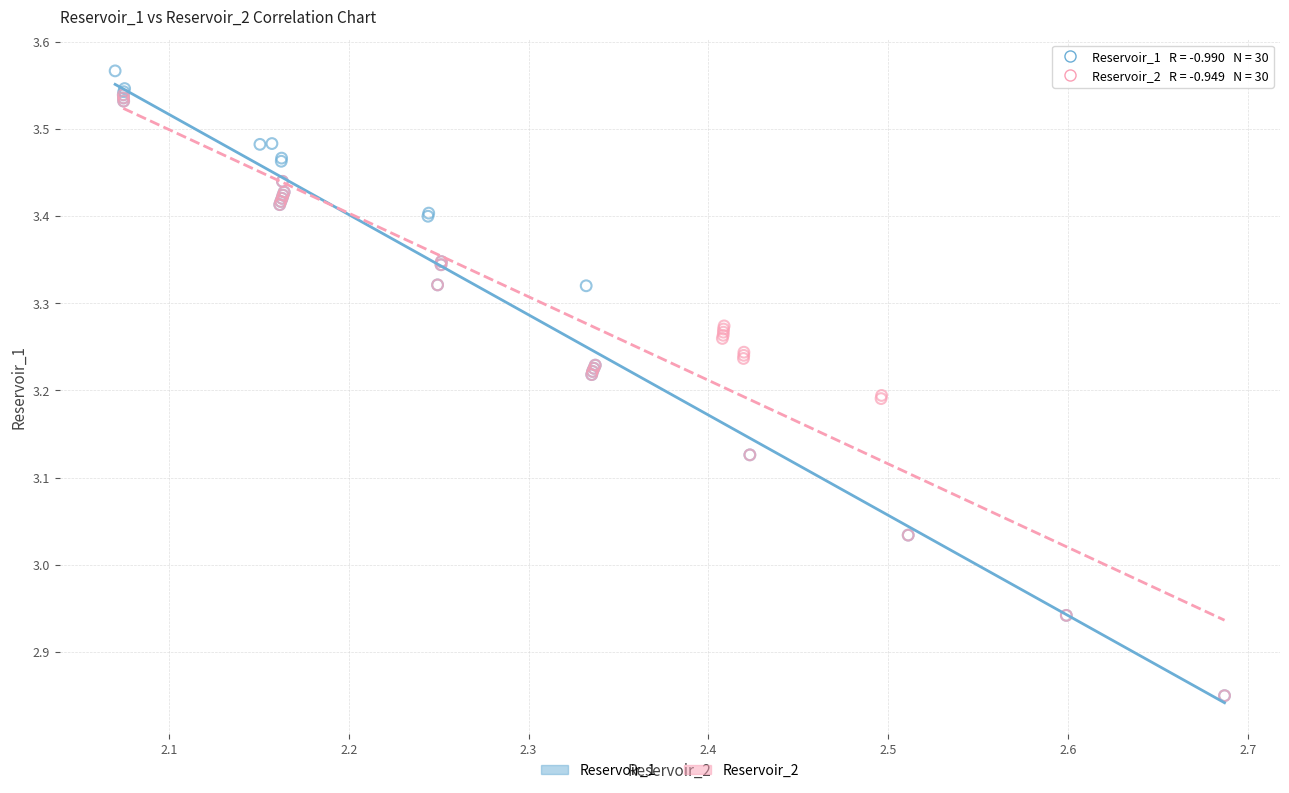

What are all the series names shown in the legend?

Reservoir_1, Reservoir_2